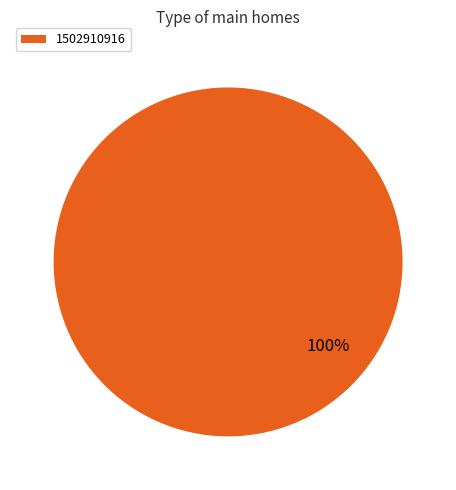

How many slices are in this pie chart?

1